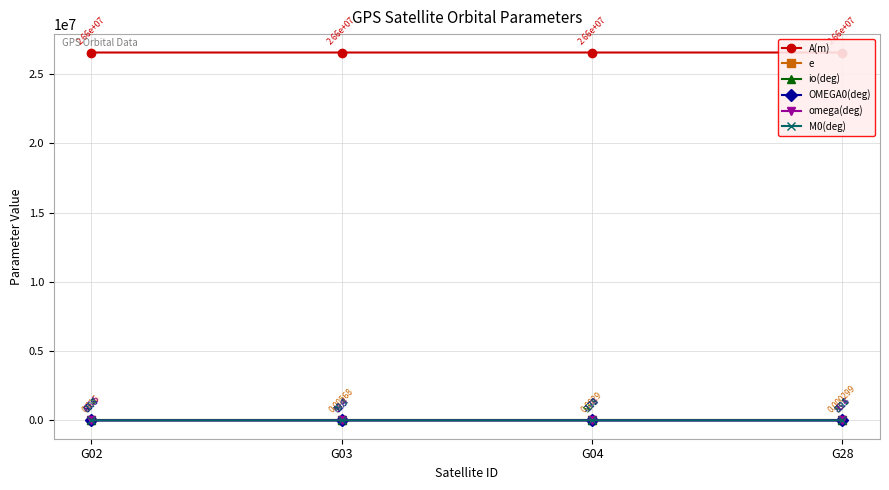

How many interior local peaks does the io(deg) series have?

1